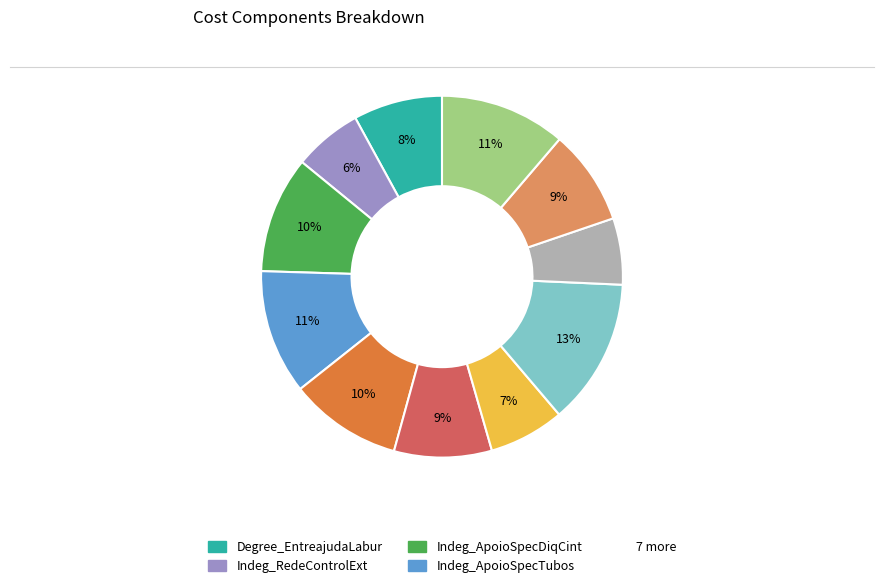

Is there a majority slice in this chart?

No